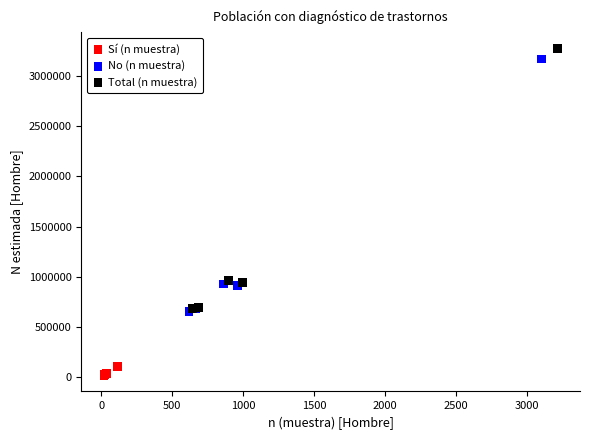

Which series contains the highest Y value?

Total (n muestra)